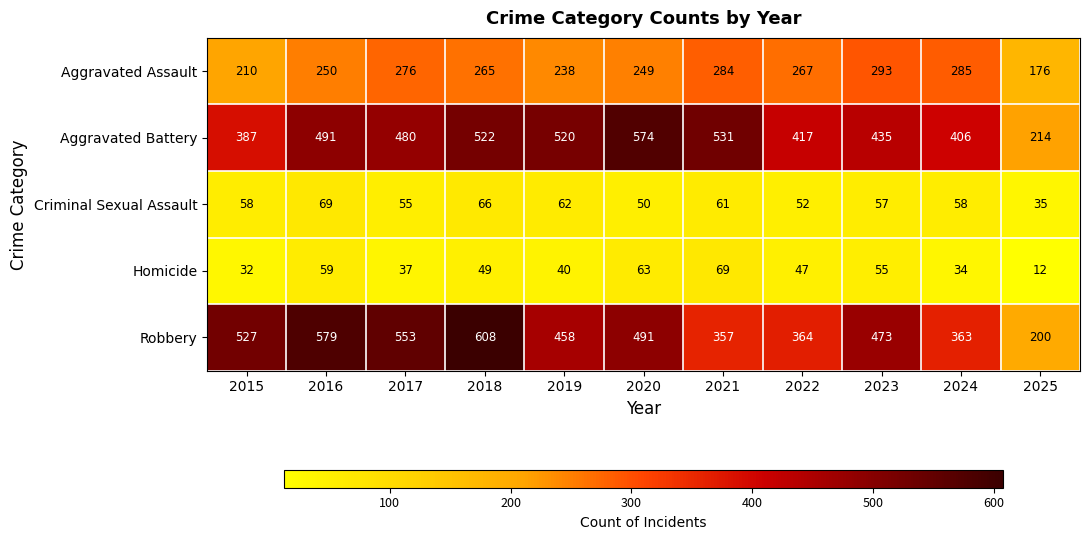

True or false: Criminal Sexual Assault has a value of 66 at 2018.

True